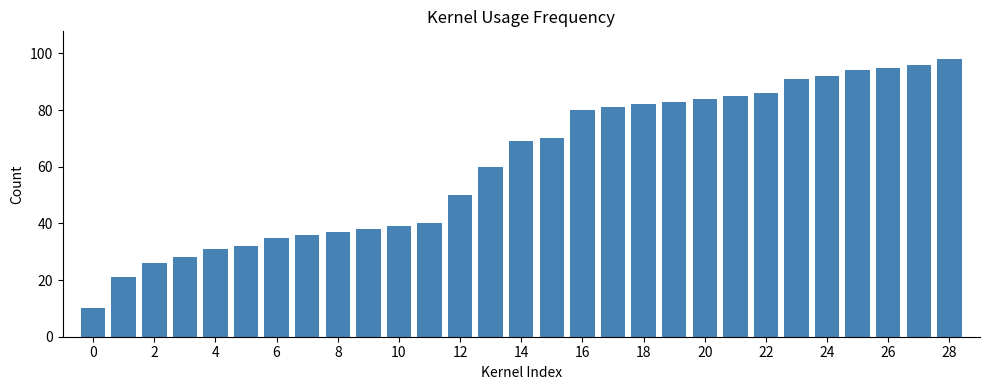

What is the minimum value shown in the chart?

10